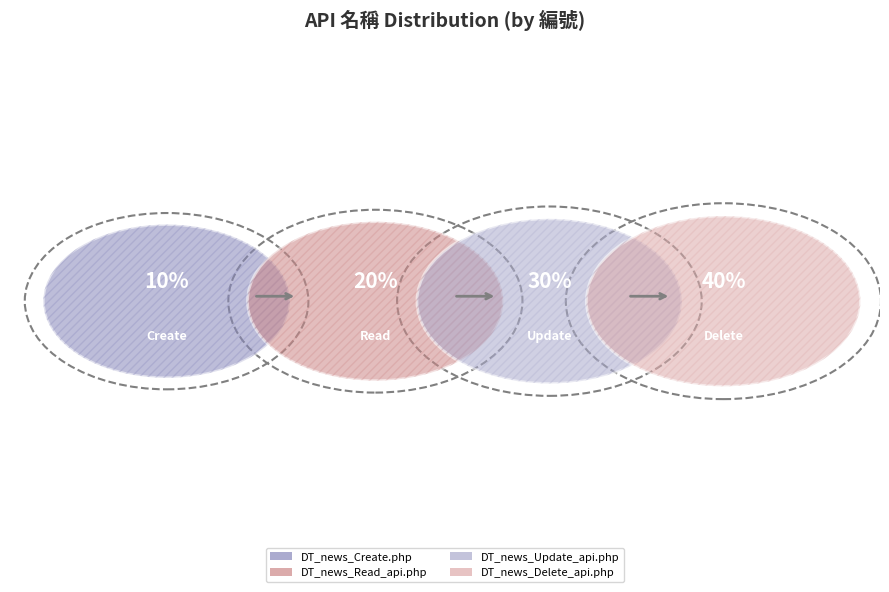

Which category has the biggest portion of the pie?

DT_news_Delete_api.php